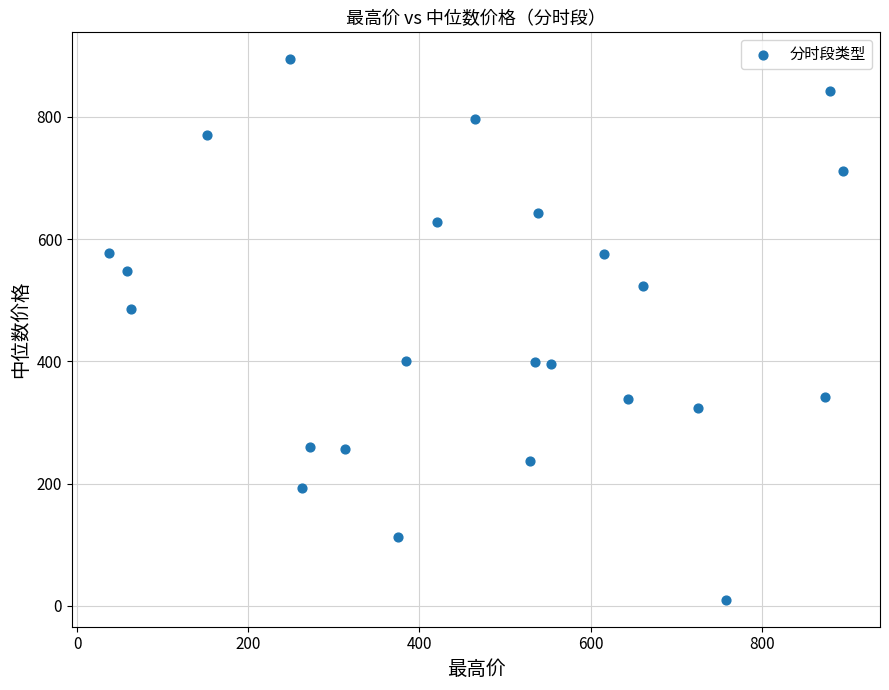

What is the range of X values (max minus min)?

858.7